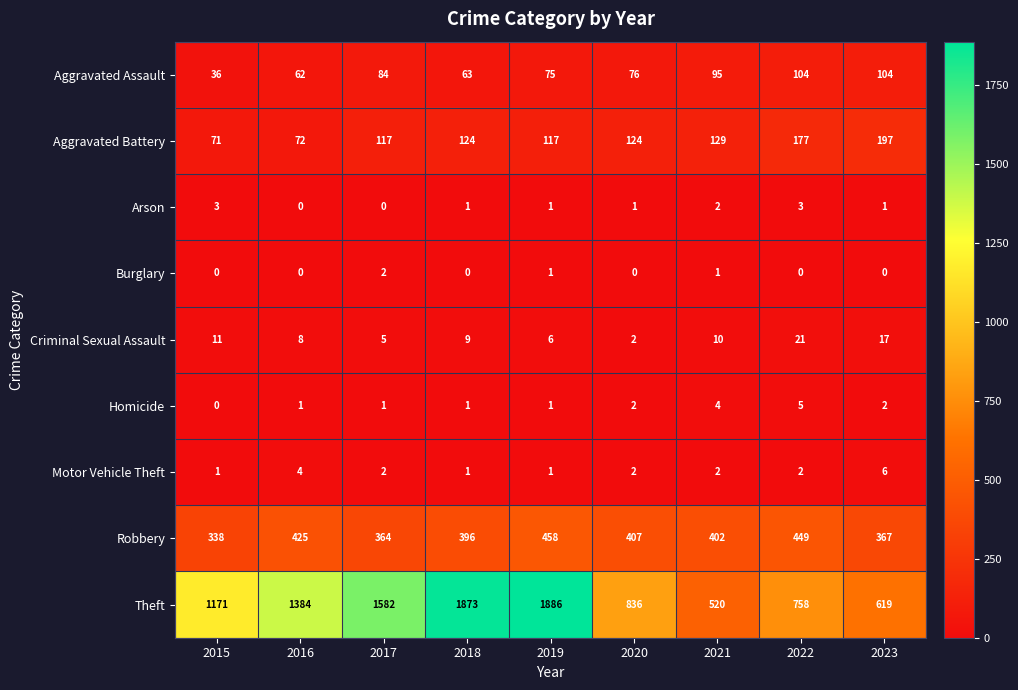

Which series has the widest spread of values?

Theft